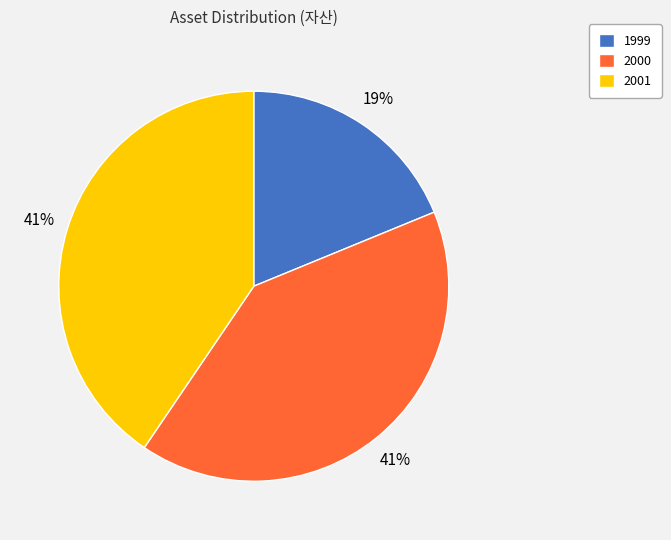

What is the ratio of the value at 2001 to the value at 1999?

2.2